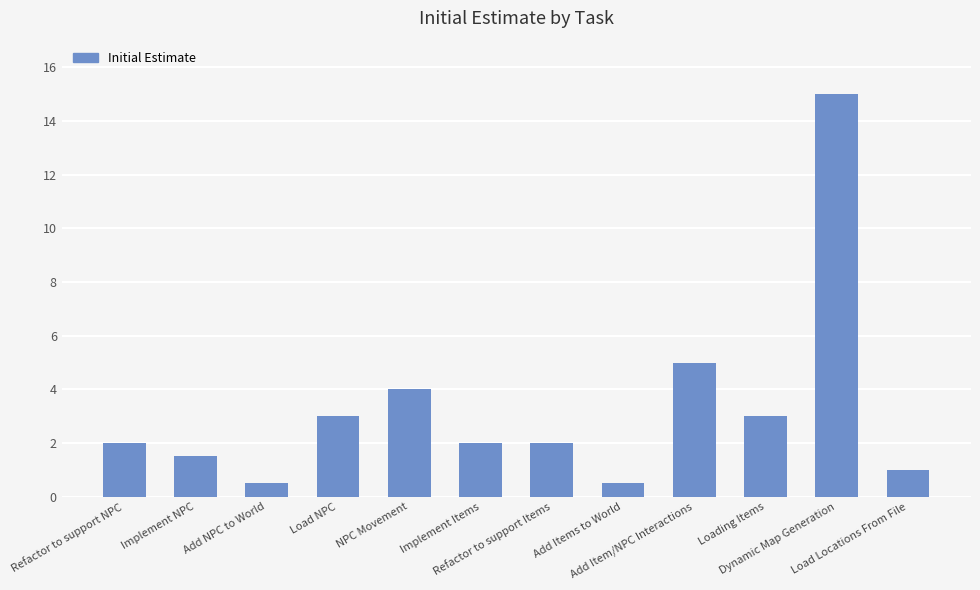

What is the minimum value shown in the chart?

0.5